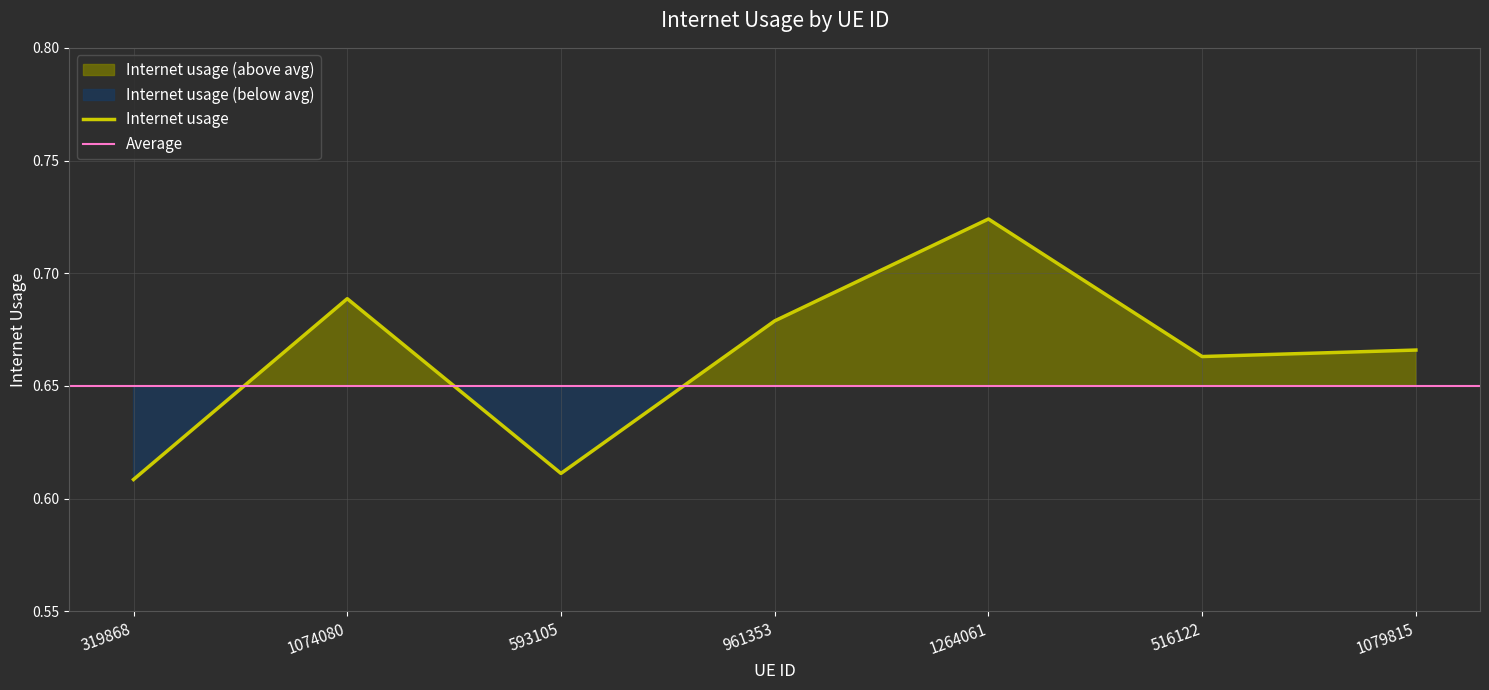

What is the change in value from 593105 to 961353?

+0.1